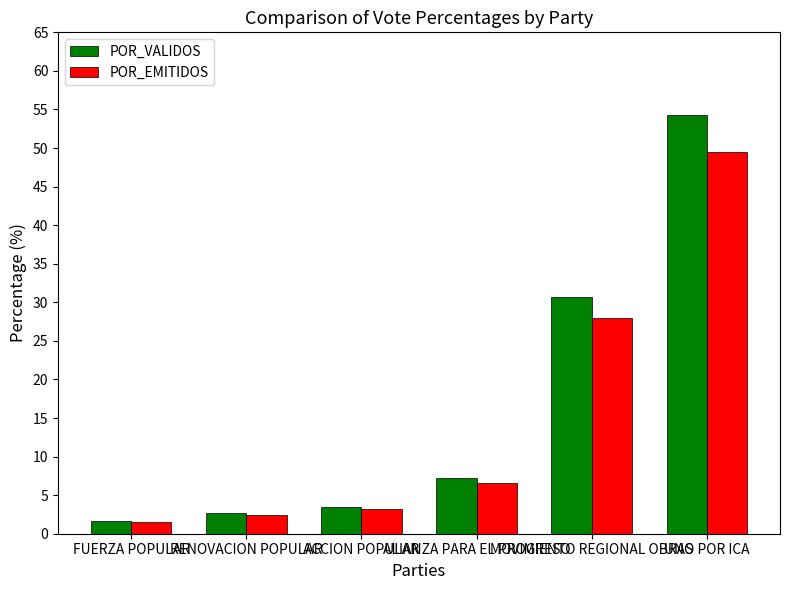

What is the label of the 6th bar from the left?

UNO POR ICA